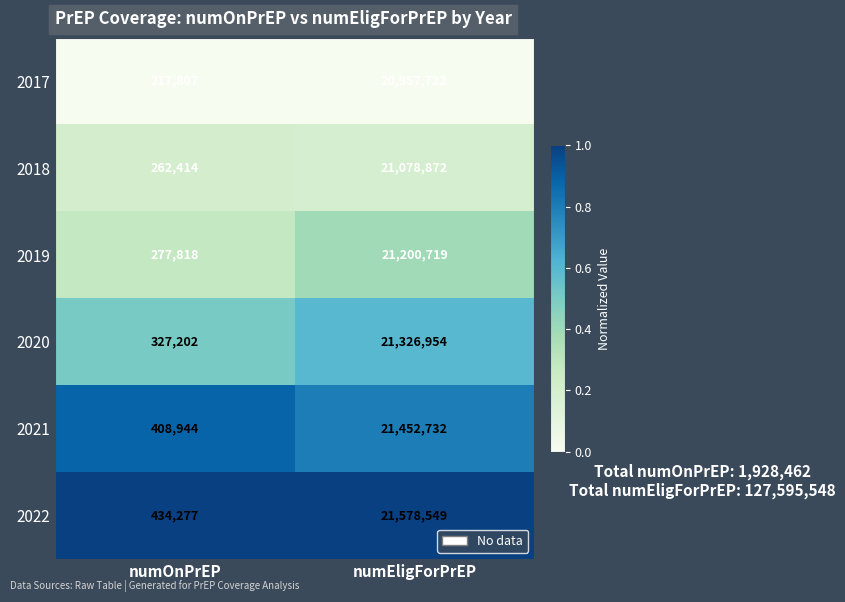

The 2022 series shows 434277 at numOnPrEP. True or false?

True